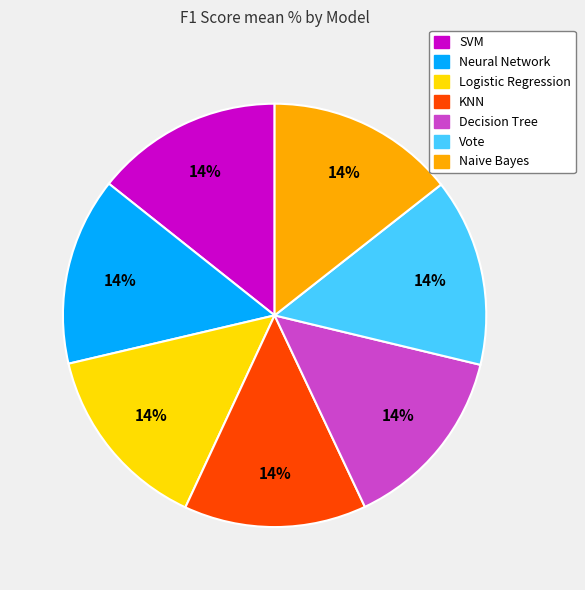

True or false: Logistic Regression accounts for 5% of the total.

False